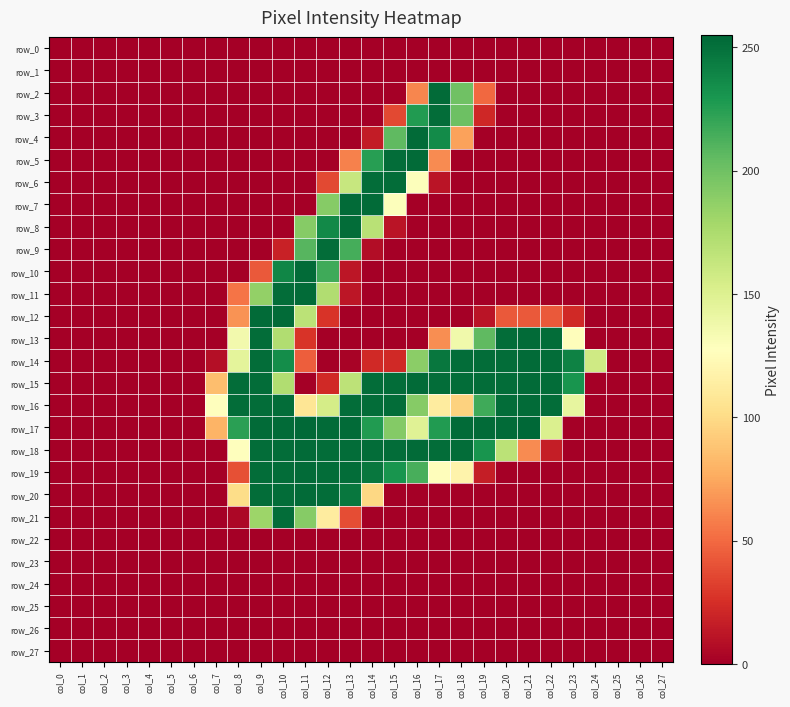

Which series changed the most between col_7 and col_19?

row_14